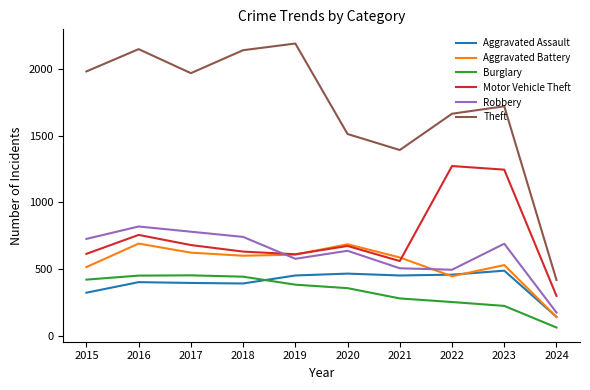

In Aggravated Assault, how many points are higher than both neighbors (excluding endpoints)?

3